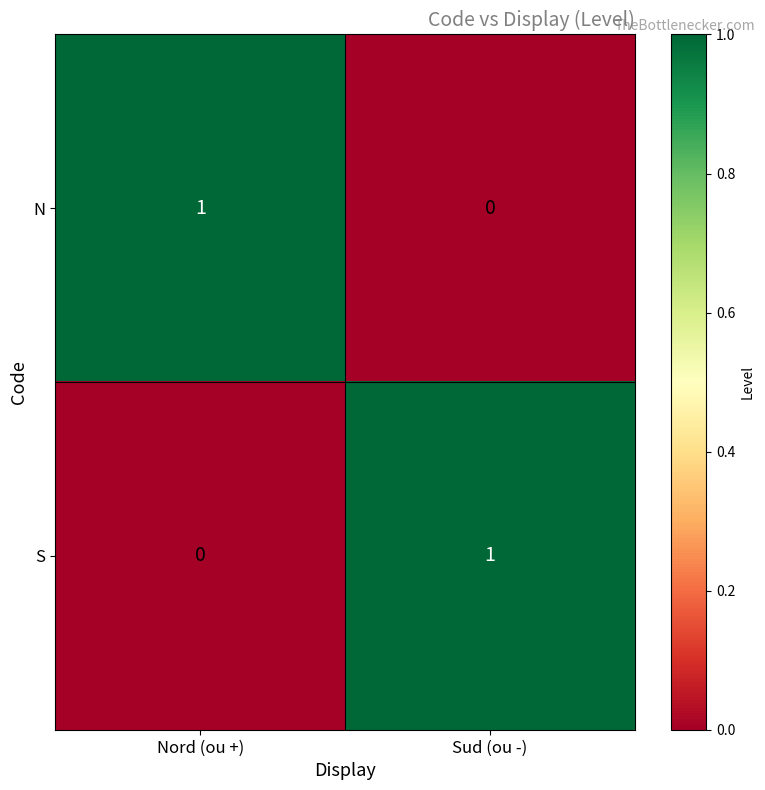

Which category has the highest value in the S series?

Sud (ou -)